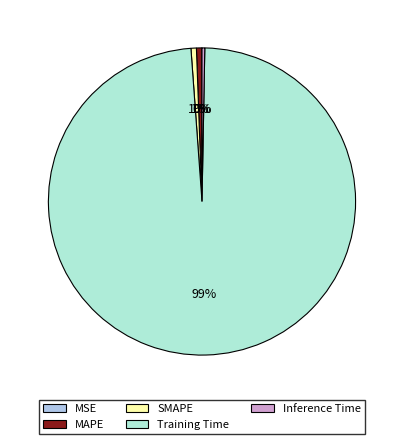

To the nearest percent, what portion does MAPE represent?

1%